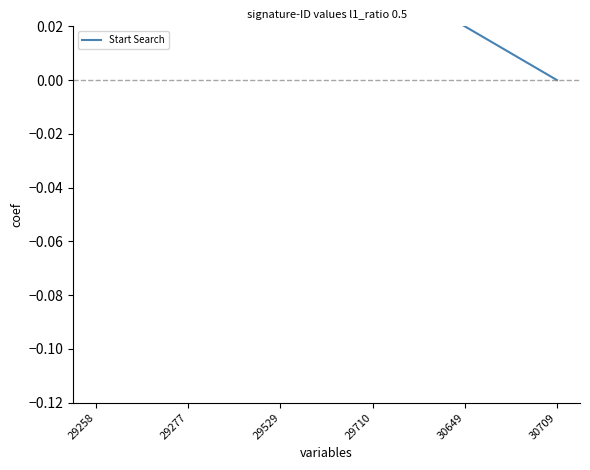

Rank the categories by value from lowest to highest.

30709, 30649, 29710, 29529, 29277, 29258